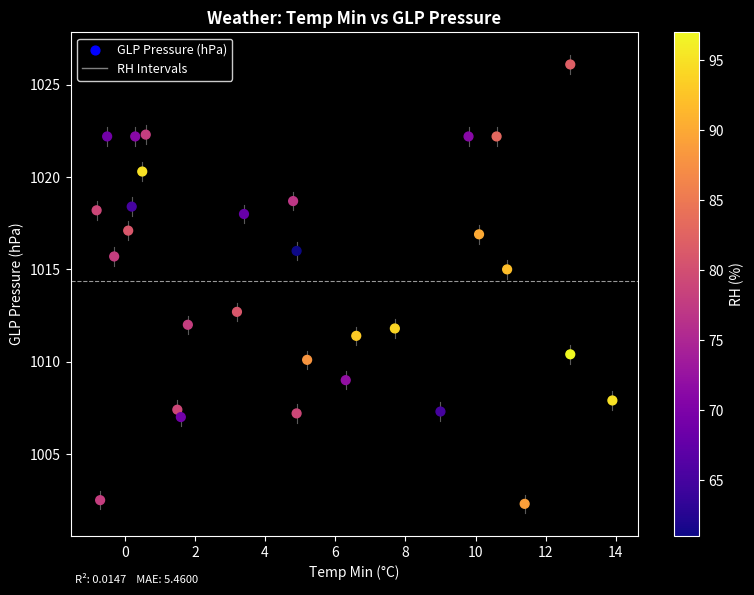

What Y value in the scatter plot is closest to 1014?

1015.0